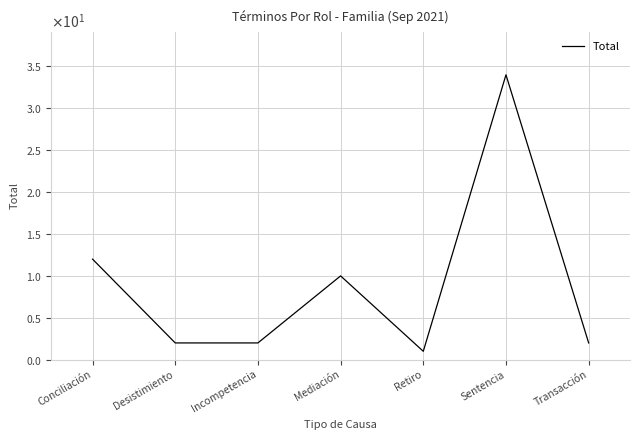

Does the chart display data point markers on the line(s)?

No